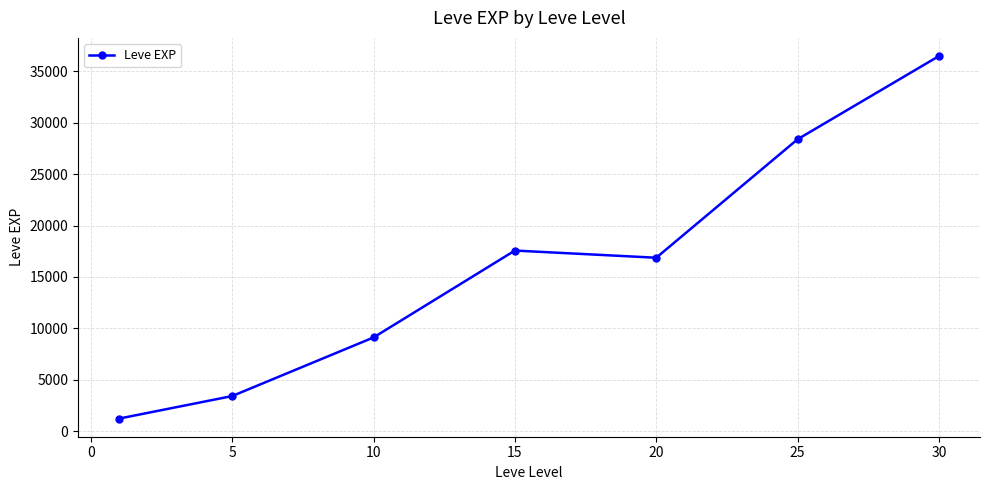

Reading left to right, transcribe all the data shown in this chart.

1213.3	3405.0	9106.7	17563.3	16865.0	28393.3	36492.5